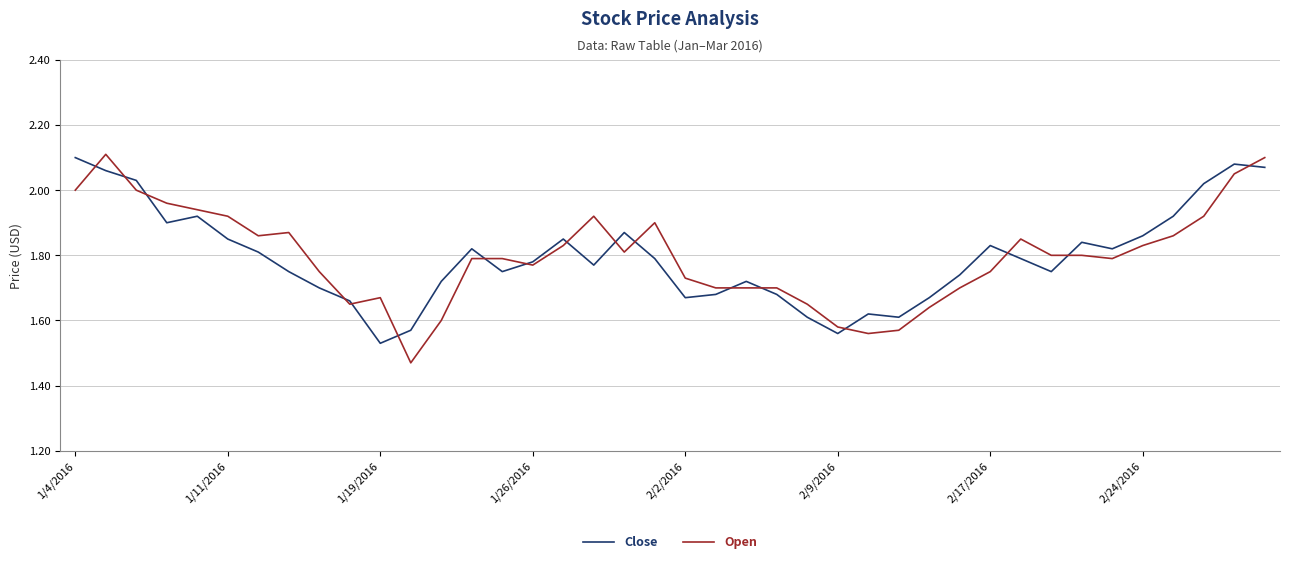

Which series has the widest spread of values?

Open